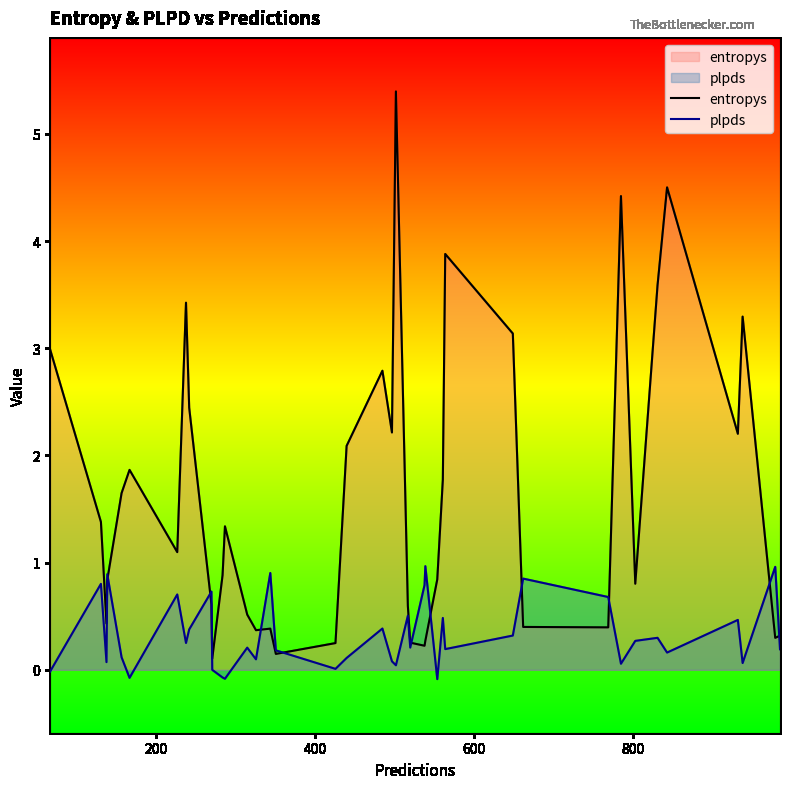

Rank the series by their maximum value, from highest to lowest.

entropys, plpds